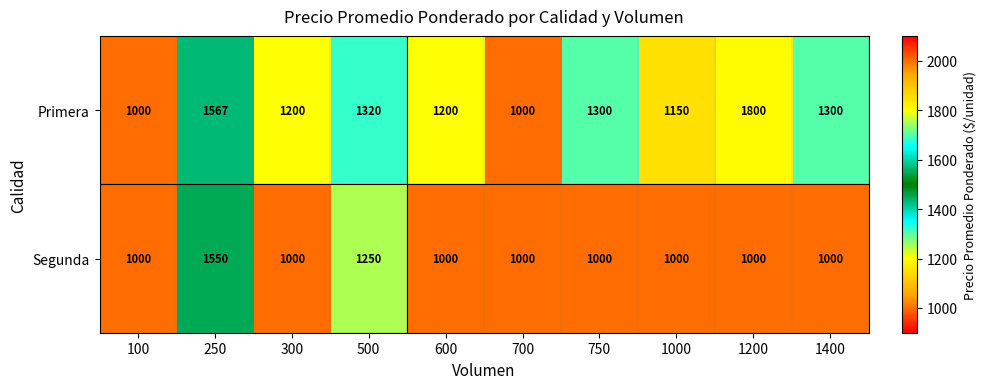

What is the spread (max minus min) of values at 300?

200